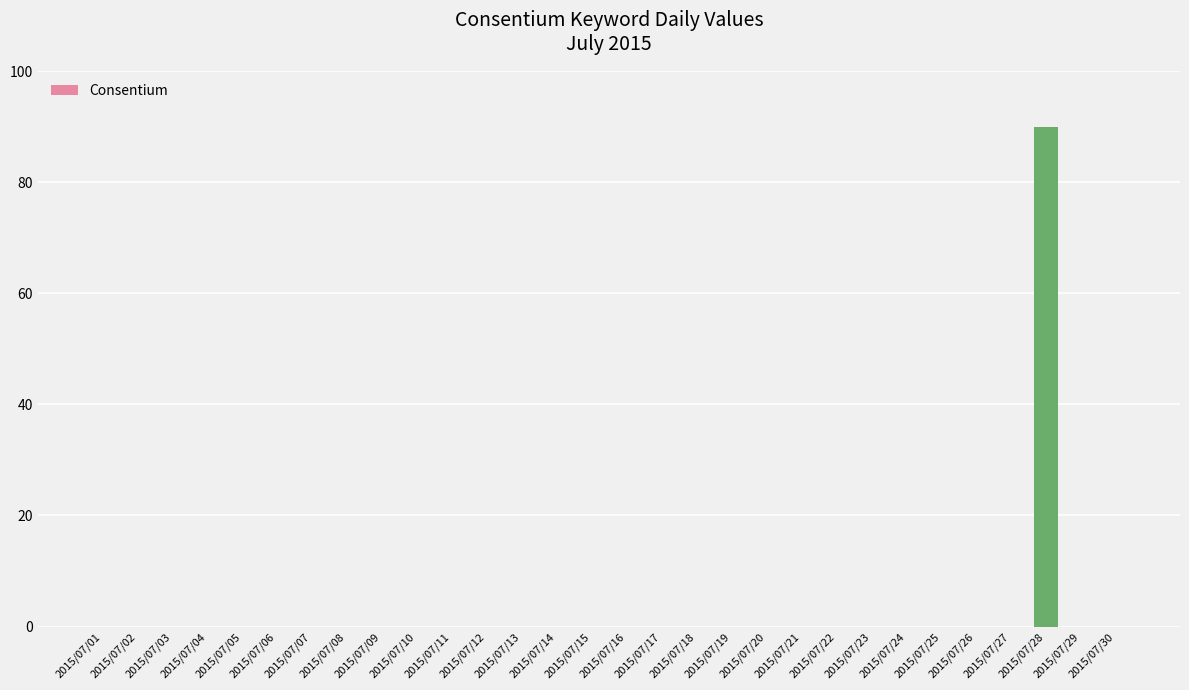

At which category does the chart reach its peak across all series?

2015/07/28